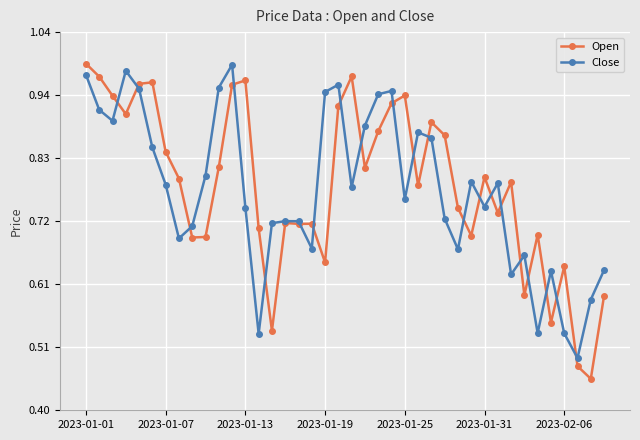

At how many categories does at least one series exceed 0?

40